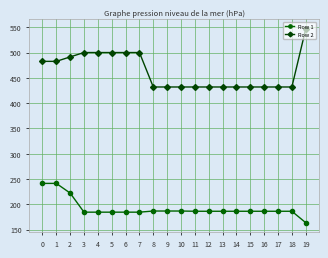

True or false: Row 1 and Row 2 intersect in this chart.

False